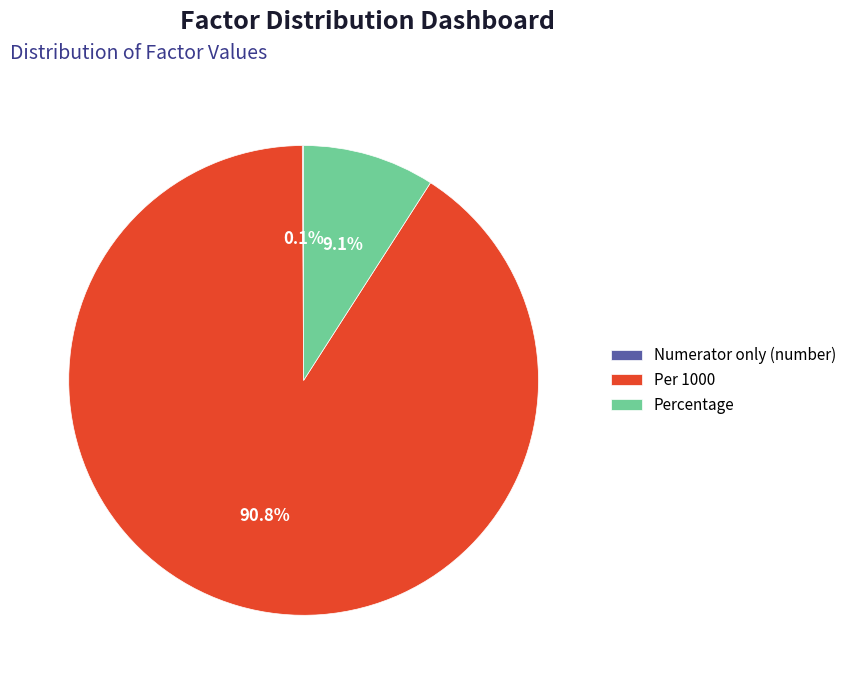

What is the majority slice?

Per 1000